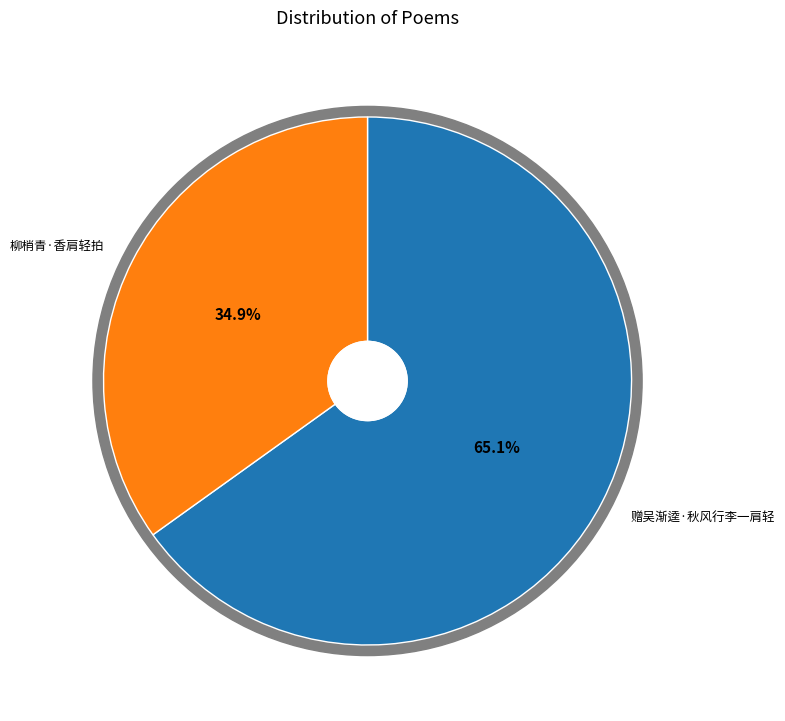

Is 柳梢青·香肩轻拍 the majority of the pie?

No